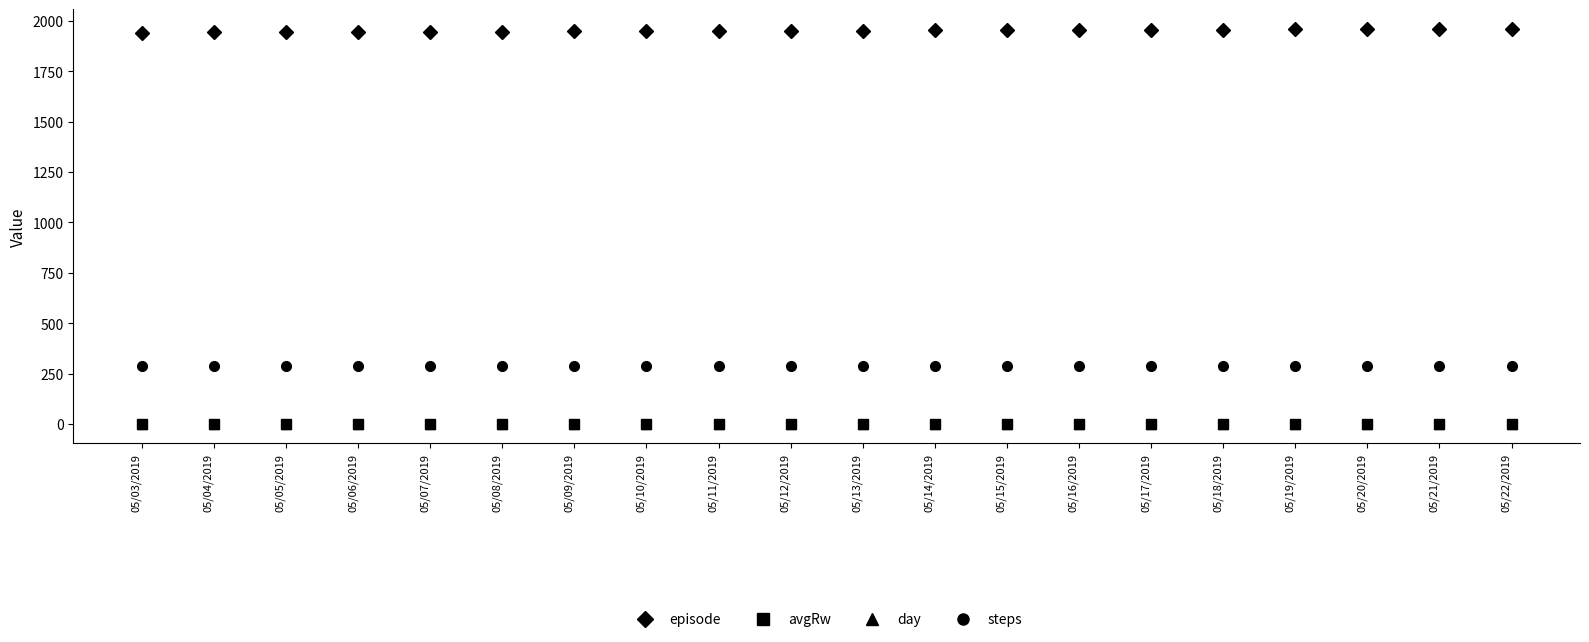

At how many categories does at least one series exceed 1298?

20